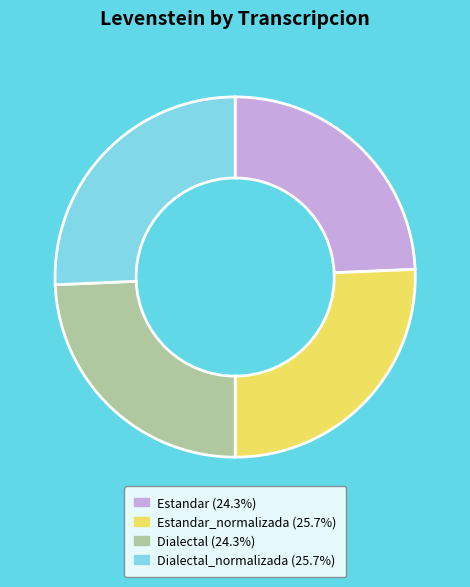

Does any single category account for the majority?

No